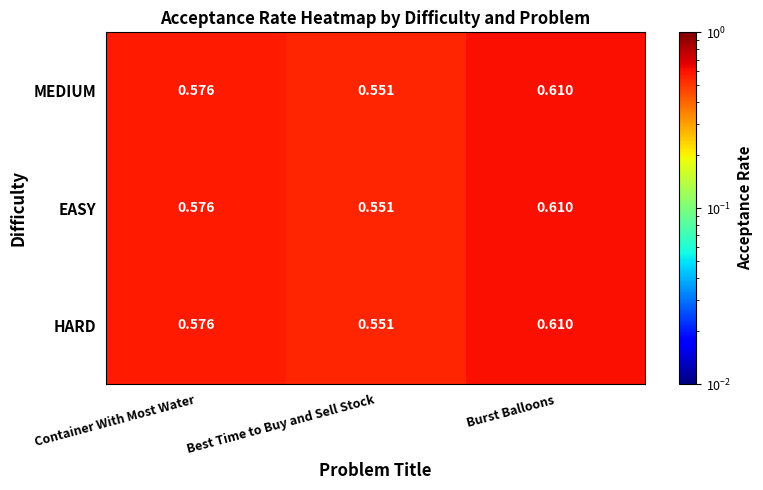

At which label is MEDIUM closest to 0?

Best Time to Buy and Sell Stock